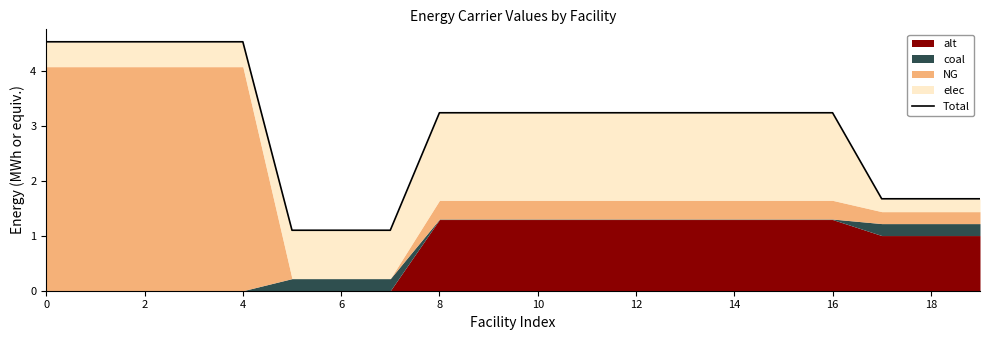

What is the minimum value shown in the chart?

1.1